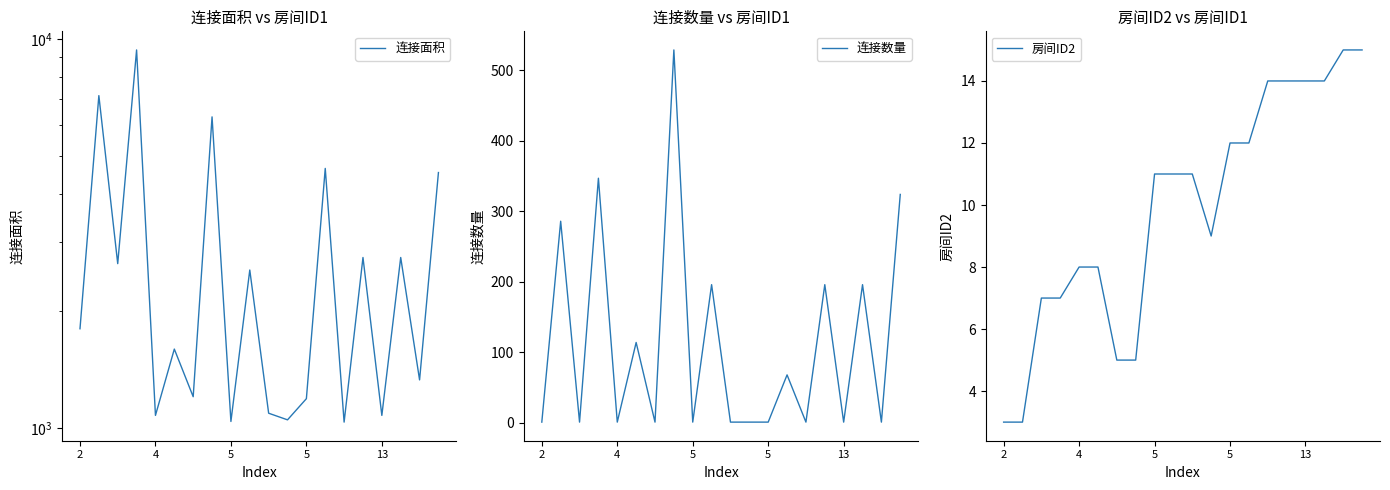

True or false: 房间ID2 has more than 2 points higher than both neighbors.

False